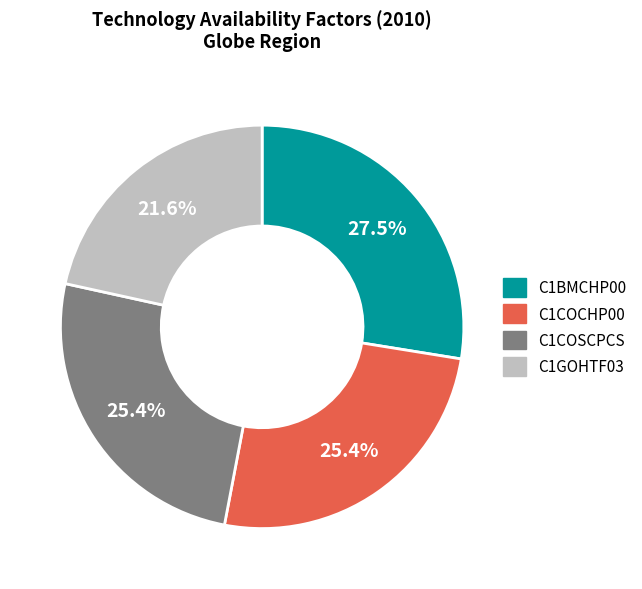

Does any single category account for the majority?

No